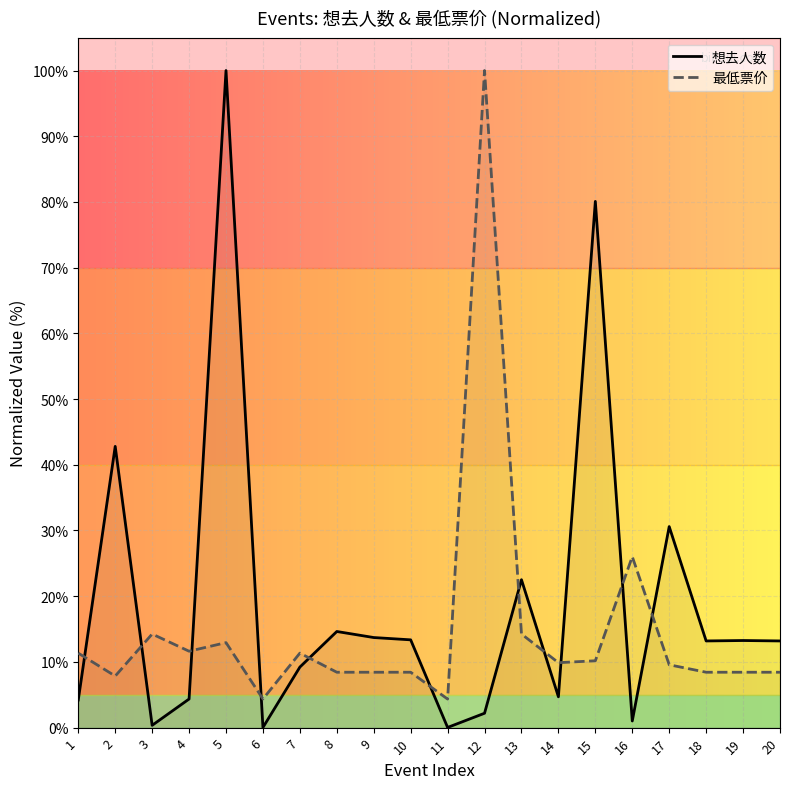

What is the value of the 最低票价 point at the 8th from the left?

8.4